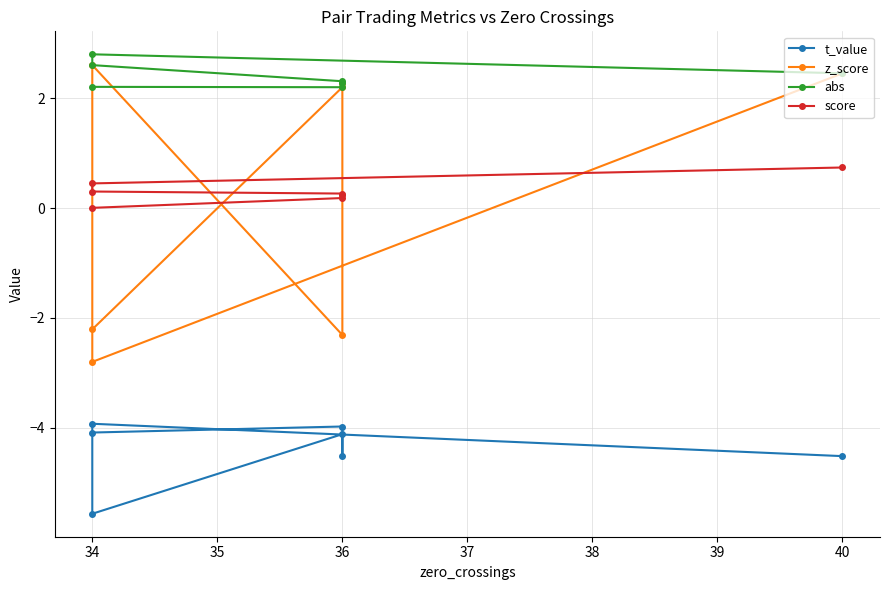

Reading left to right, list all the values displayed in this chart.

t_value: -4.5	-3.9	-5.6	-4.1	-4.5	-4.0	-4.1
z_score: 2.5	-2.8	2.6	-2.3	2.3	2.2	-2.2
abs: 2.5	2.8	2.6	2.3	2.3	2.2	2.2
score: 0.7	0.5	0.3	0.3	0.2	0.2	0.0